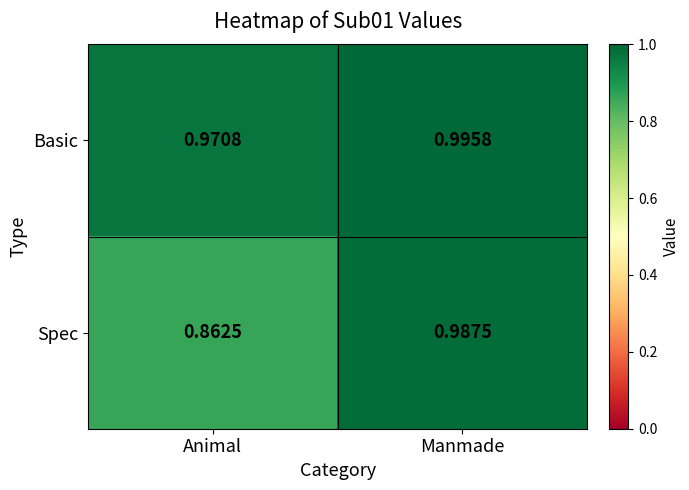

Which series changed the most between Animal and Manmade?

Spec